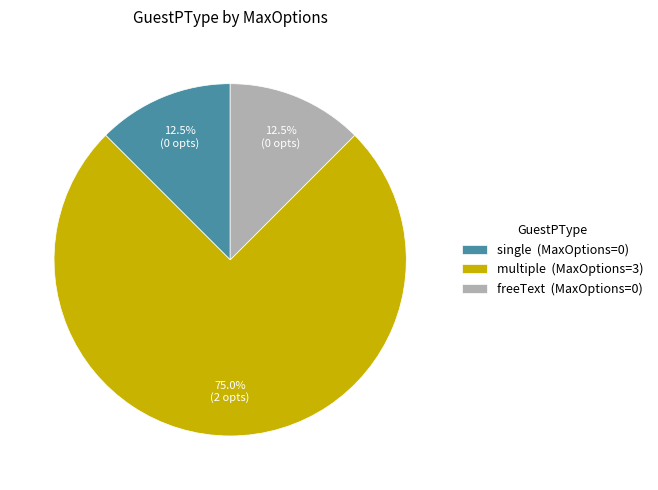

Is multiple the majority of the pie?

Yes